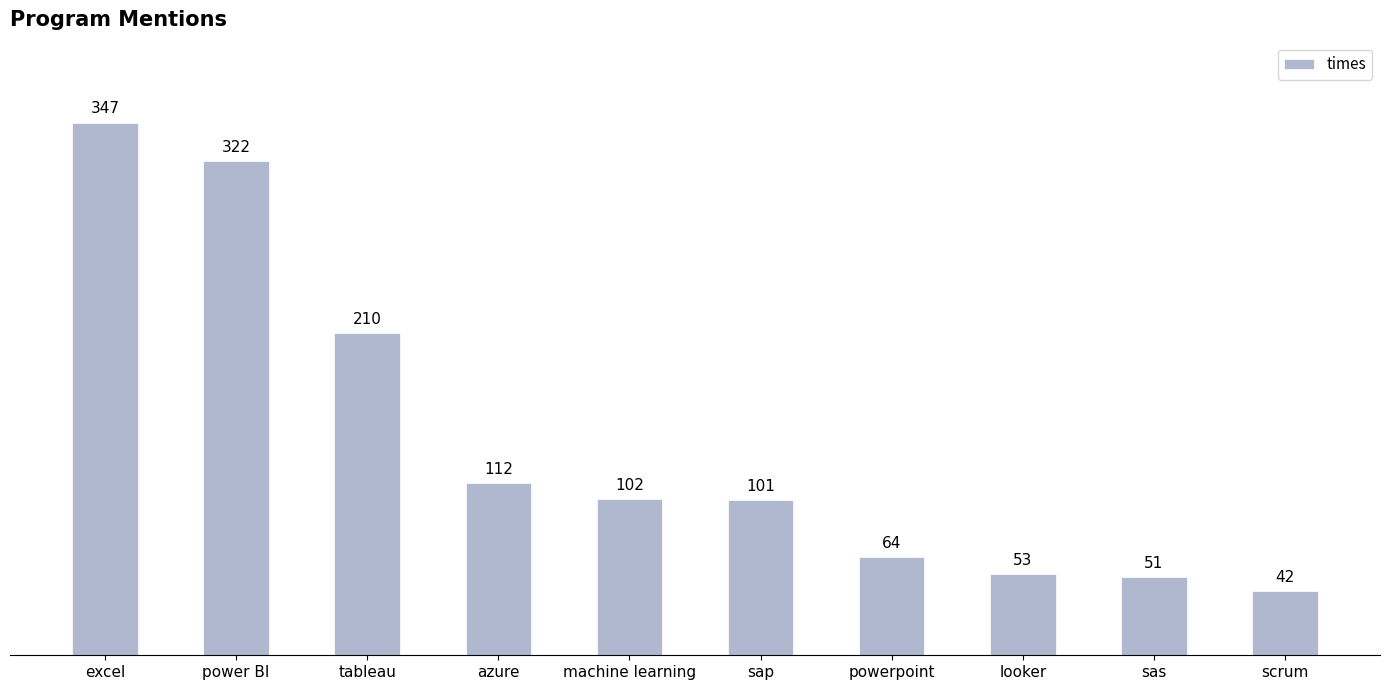

Does the chart contain any negative values?

No